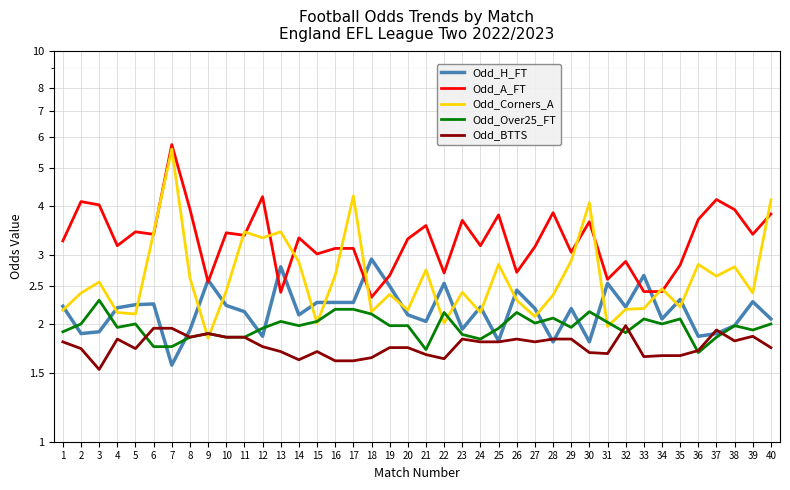

At 26, list the series in order from largest to smallest.

Odd_A_FT, Odd_H_FT, Odd_Corners_A, Odd_Over25_FT, Odd_BTTS